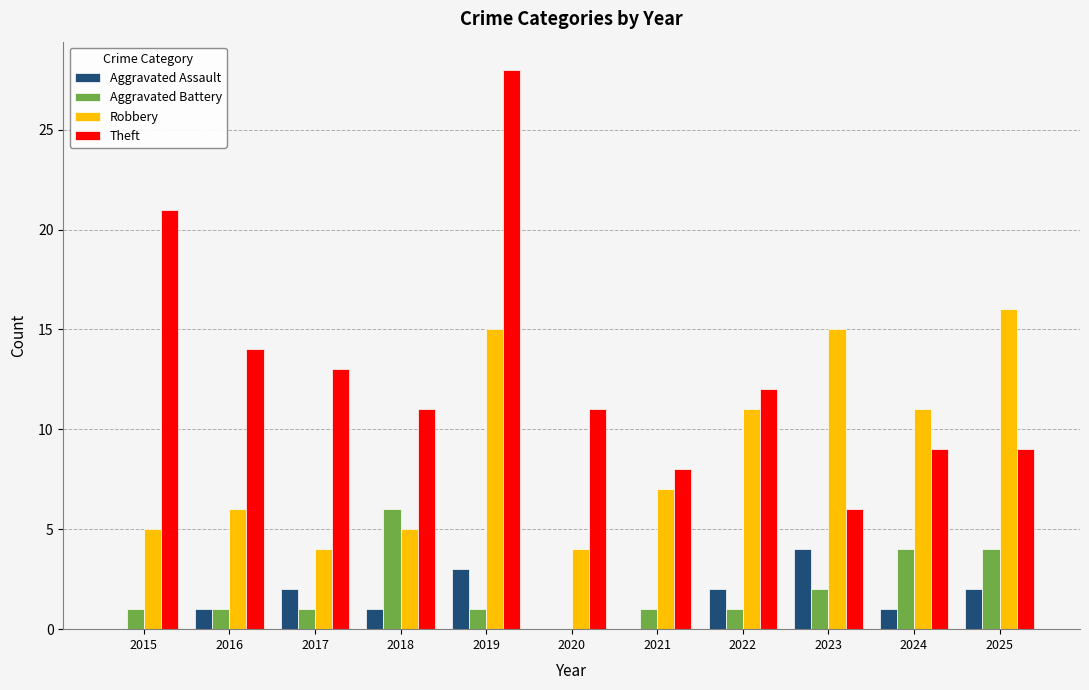

The Aggravated Assault series shows 1 at 2024. True or false?

True